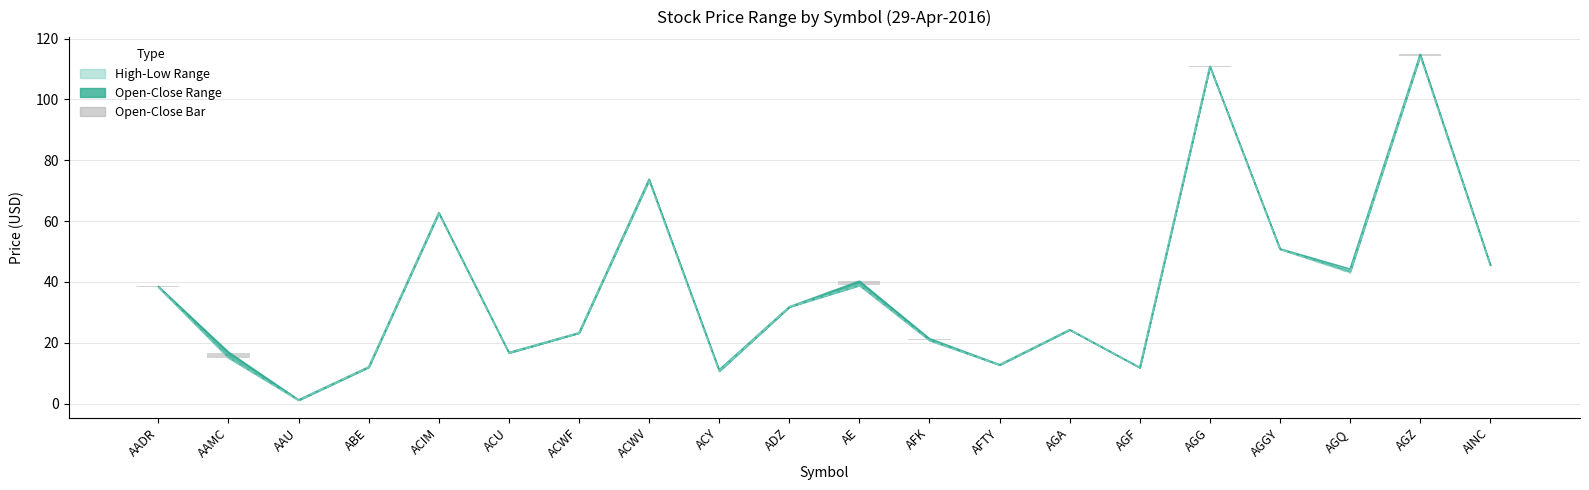

How many categories are shown in the chart?

20